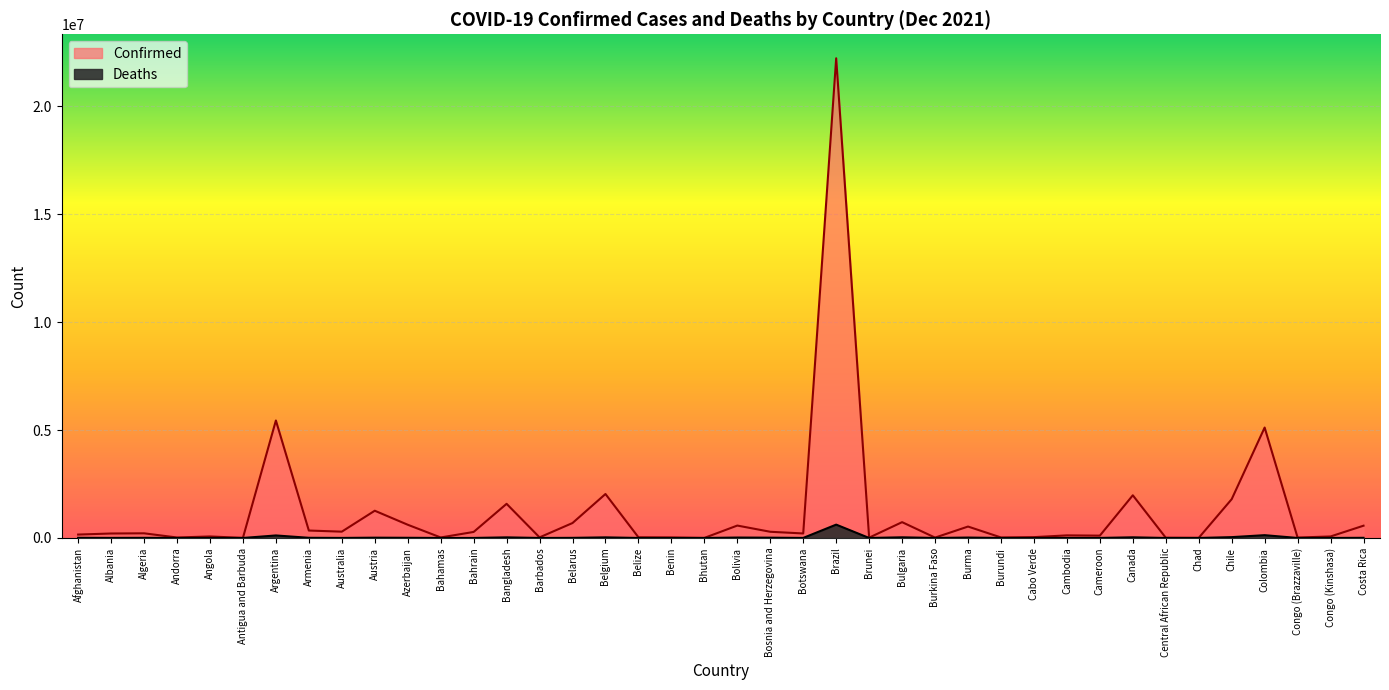

Between Australia and Canada, which series saw the biggest shift?

Confirmed